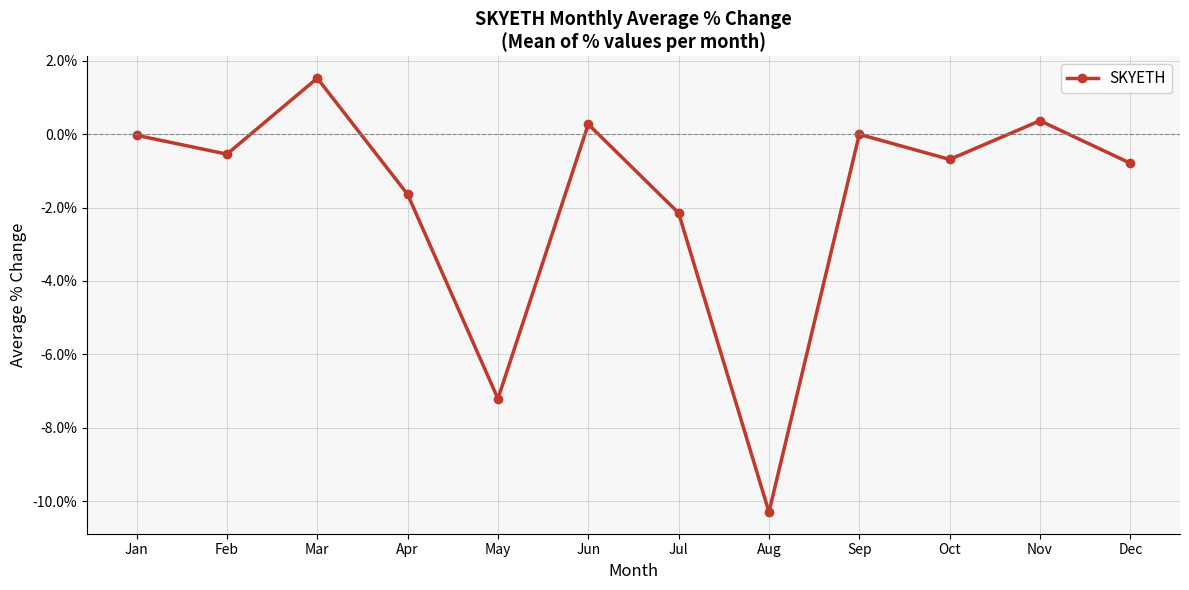

Where is the first local minimum?

Feb